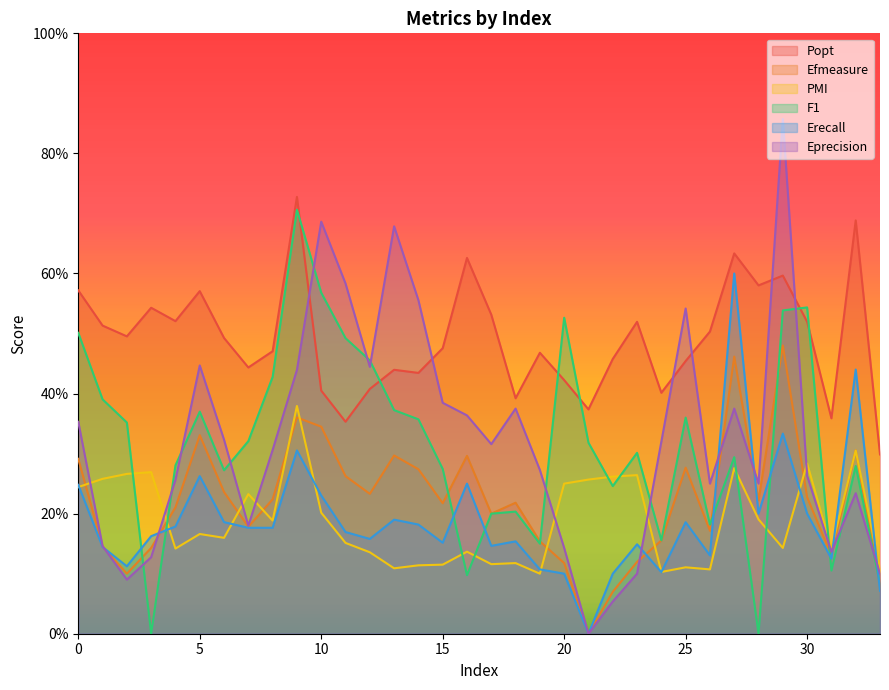

How many distinct data groups are displayed?

6